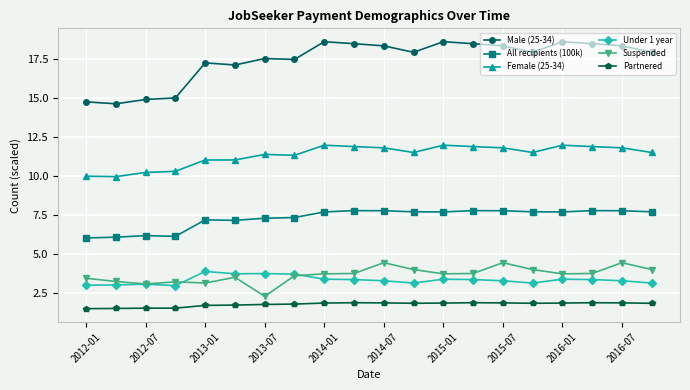

What is the sum of all Male (25-34) values?

348.6